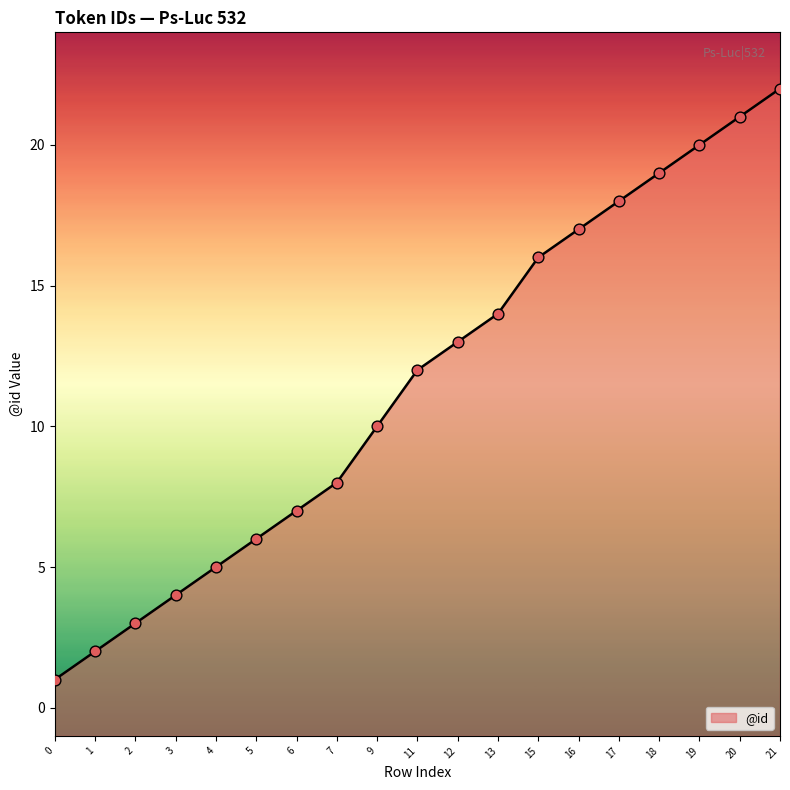

Which has a higher value, 21 or 19?

21